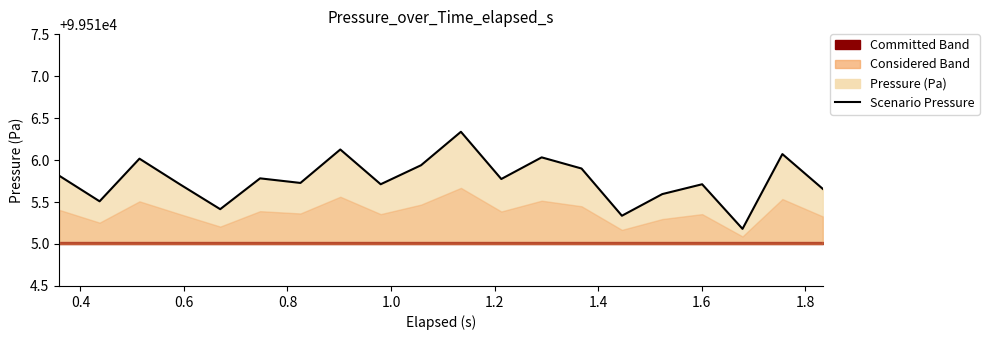

What is the value of the 8th point from the left?

99516.1